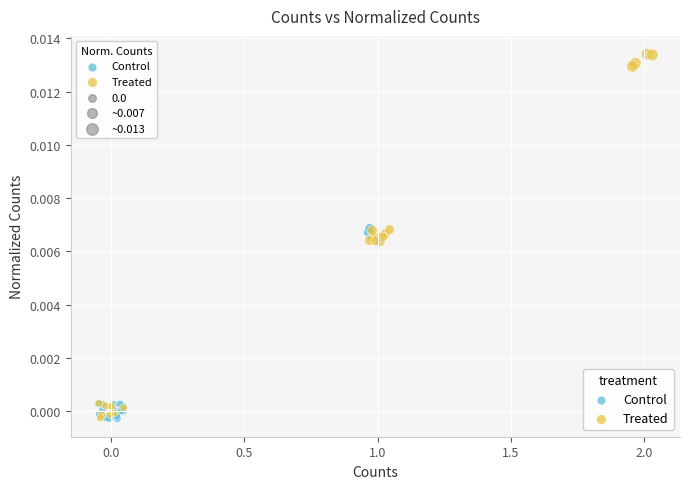

Which series reaches the maximum Y coordinate?

Treated